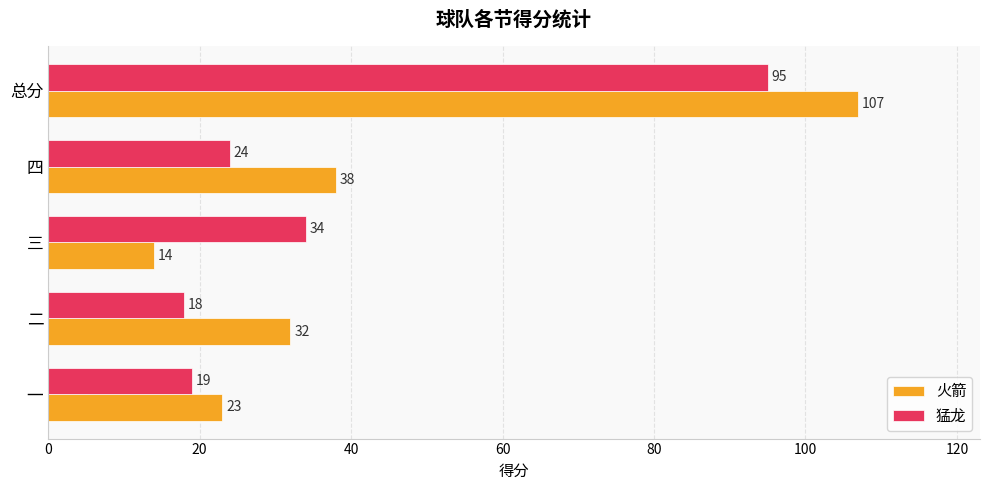

Rank the categories by 火箭 value from lowest to highest.

三, 一, 二, 四, 总分